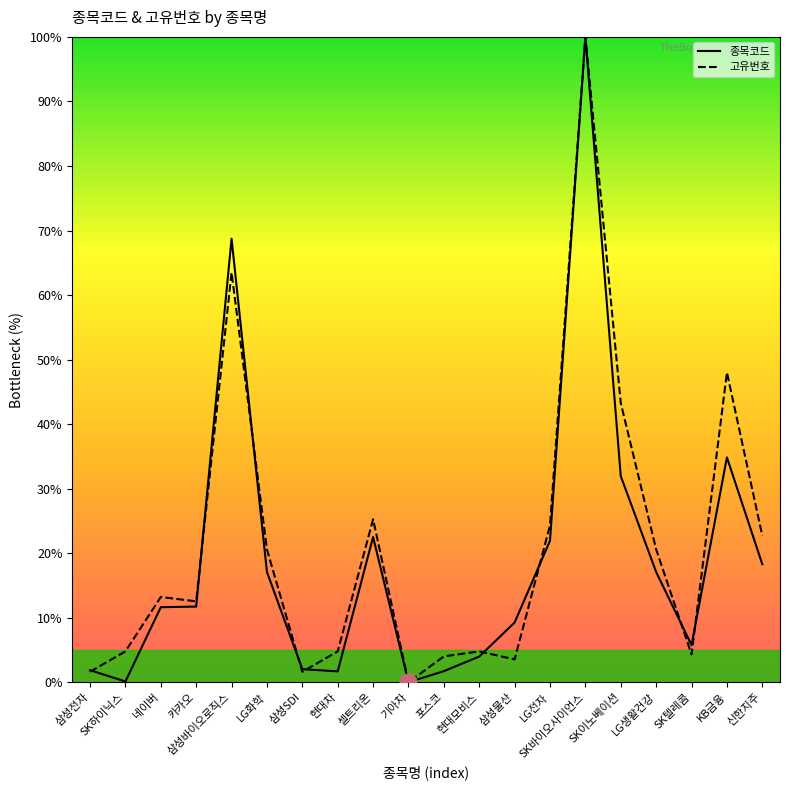

The 고유번호 series shows 24.3 at LG전자. True or false?

True